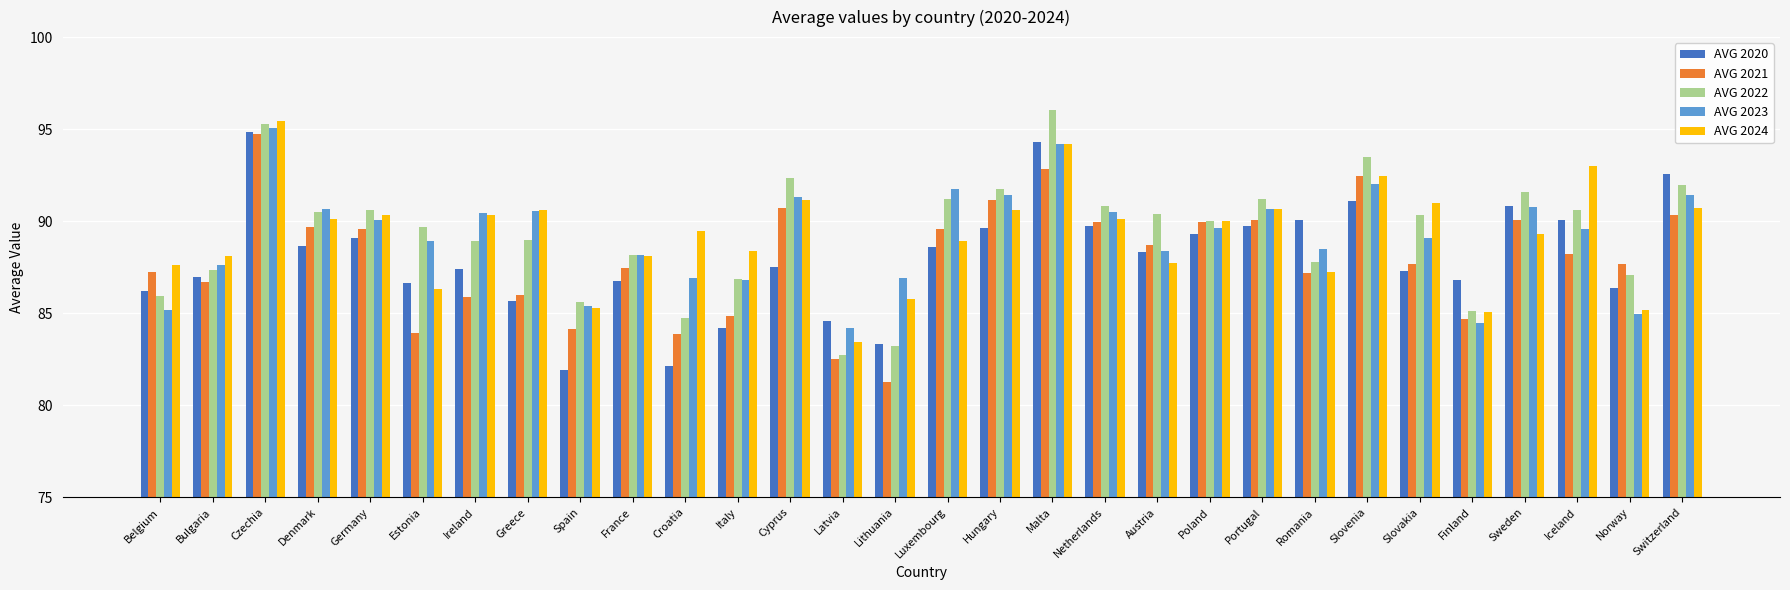

What is the average value of the AVG 2023 series?

89.2